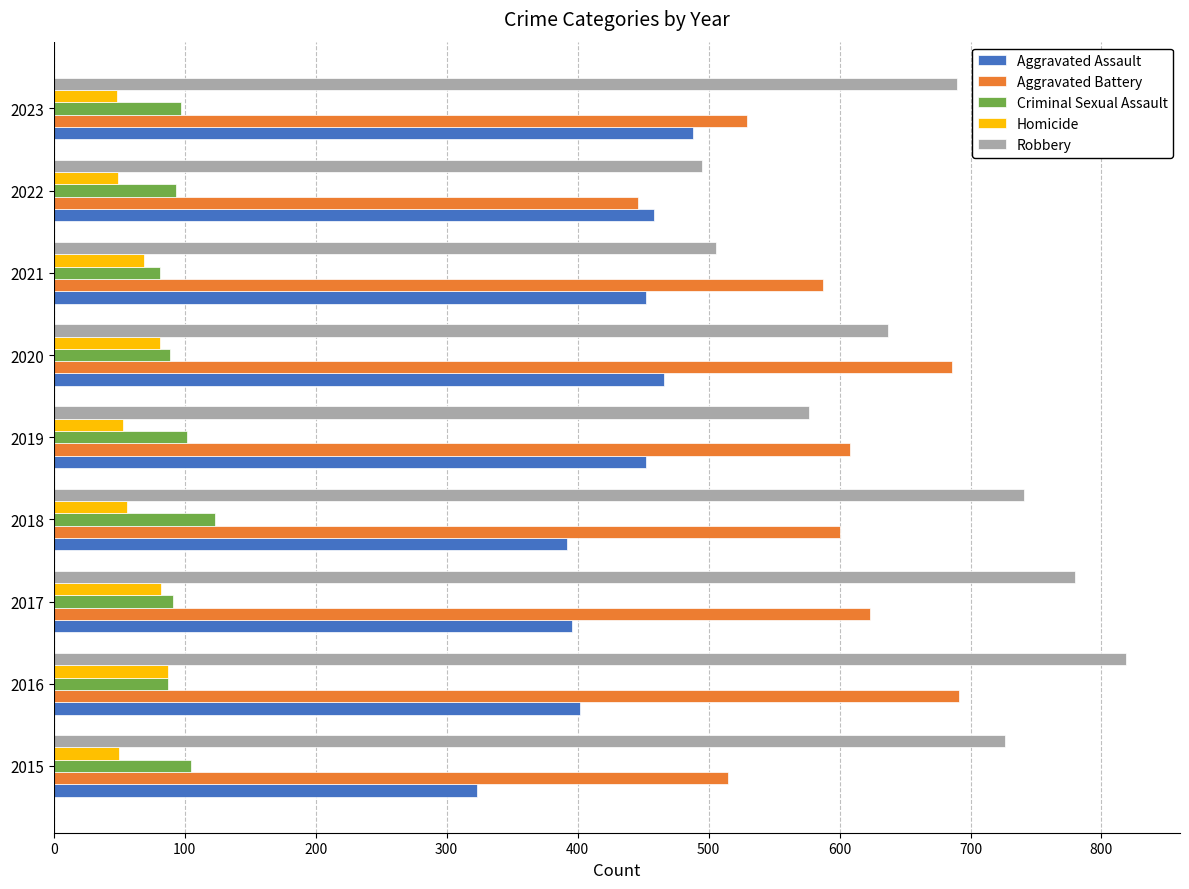

How many data points does each series have?

9